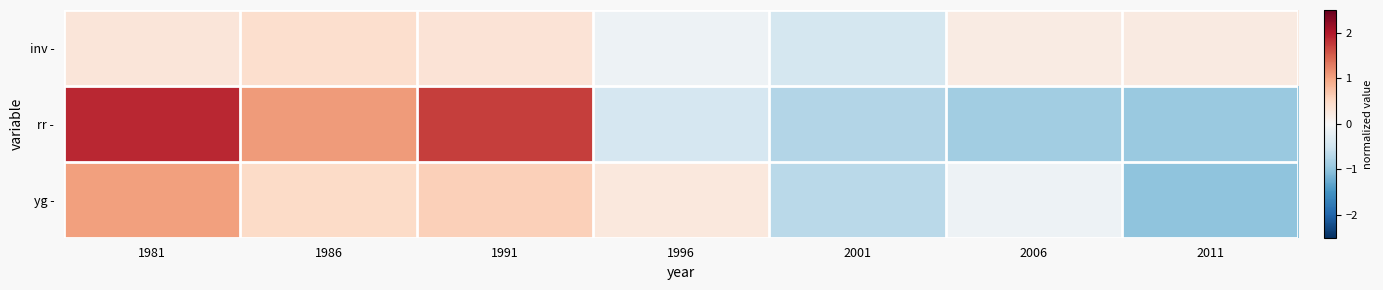

Reading left to right, transcribe all the data shown in this chart.

inv -: 1981=0.3	1986=0.4	1991=0.3	1996=-0.1	2001=-0.4	2006=0.2	2011=0.2
rr -: 1981=1.9	1986=1.1	1991=1.7	1996=-0.4	2001=-0.7	2006=-0.9	2011=-0.9
yg -: 1981=1.0	1986=0.5	1991=0.6	1996=0.3	2001=-0.7	2006=-0.1	2011=-1.0